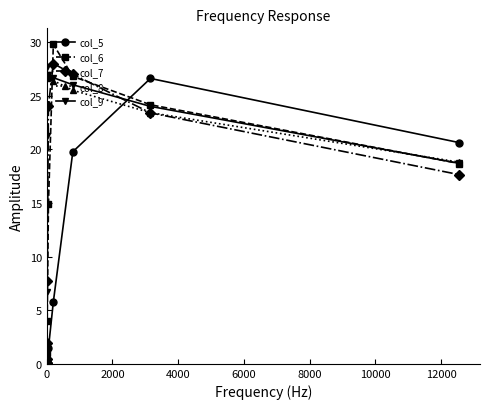

Is this an area chart (filled region under the line)?

No